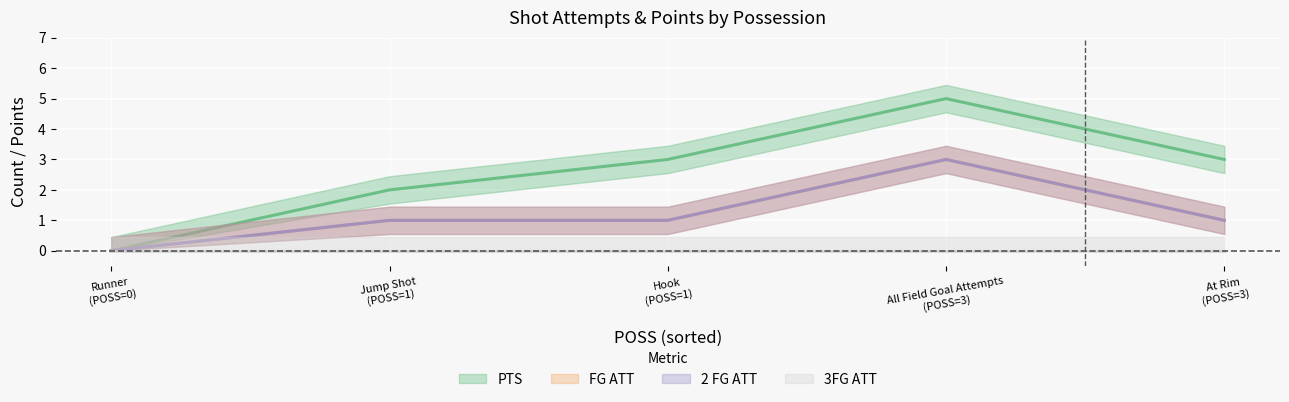

True or false: FG ATT and 3FG ATT cross at least once.

False